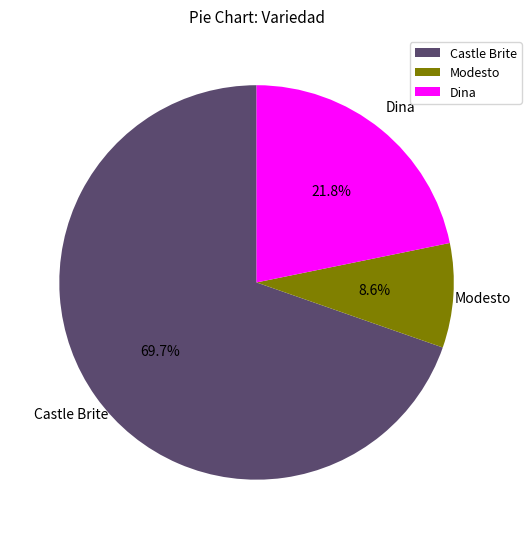

To the nearest percent, what is the difference between the largest and smallest slice percentages?

61%